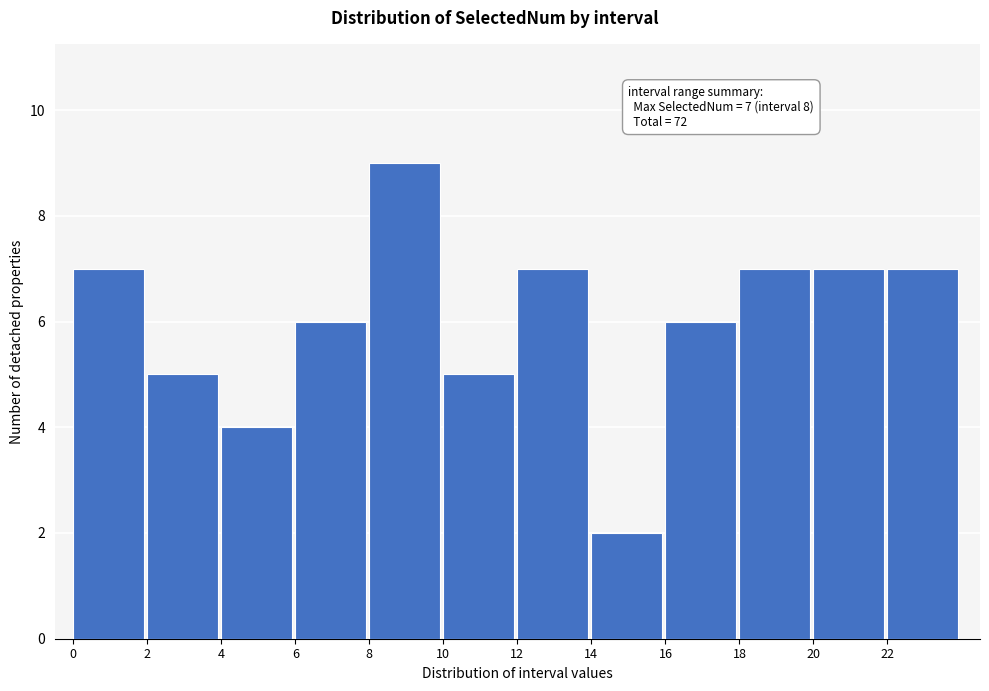

Reading left to right, what are all the values shown in this chart?

0=7	2=5	4=4	6=6	8=9	10=5	12=7	14=2	16=6	18=7	20=7	22=7